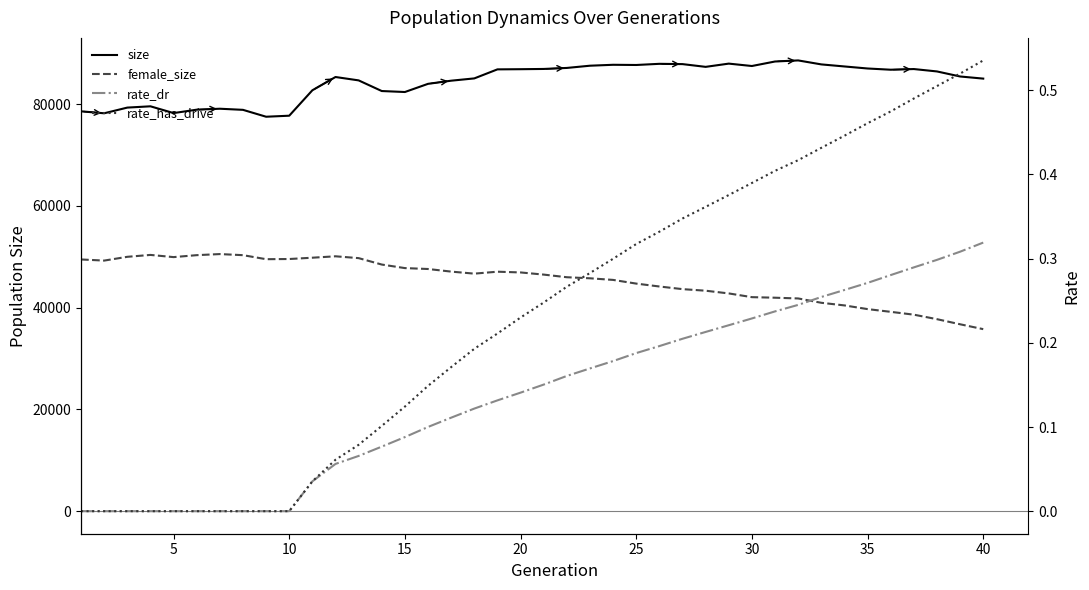

True or false: rate_has_drive and female_size intersect in this chart.

False